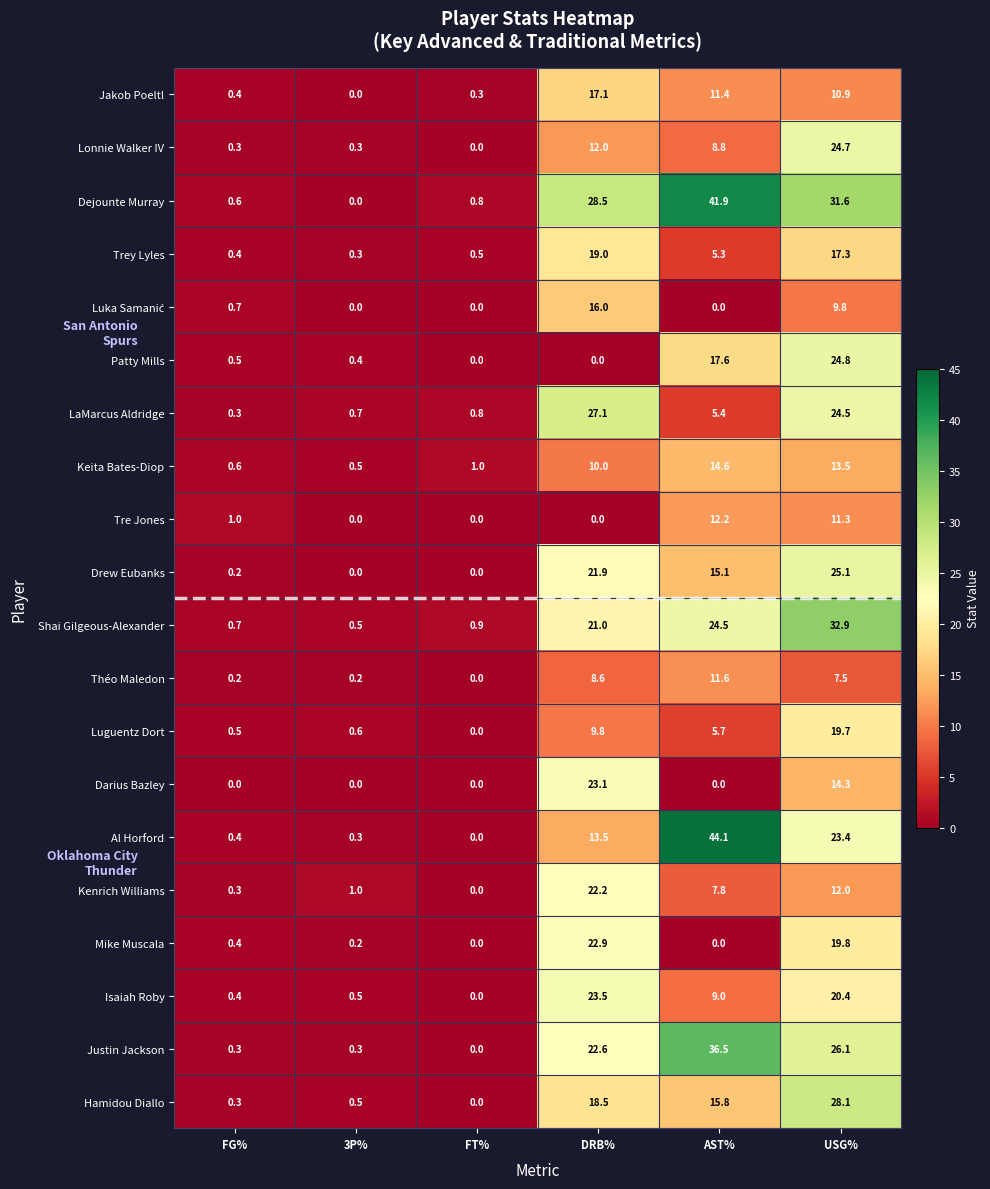

At which category is the sum across all series the highest?

USG%